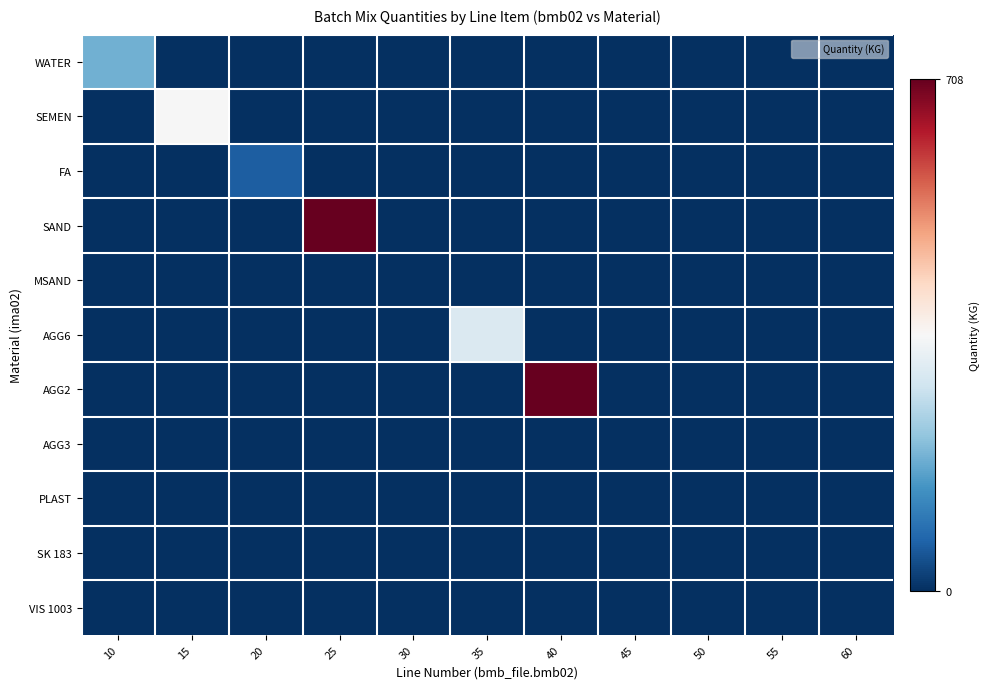

List the series in order of their peak value, lowest first.

MSAND, AGG3, SK 183, VIS 1003, PLAST, FA, WATER, AGG6, SEMEN, SAND, AGG2